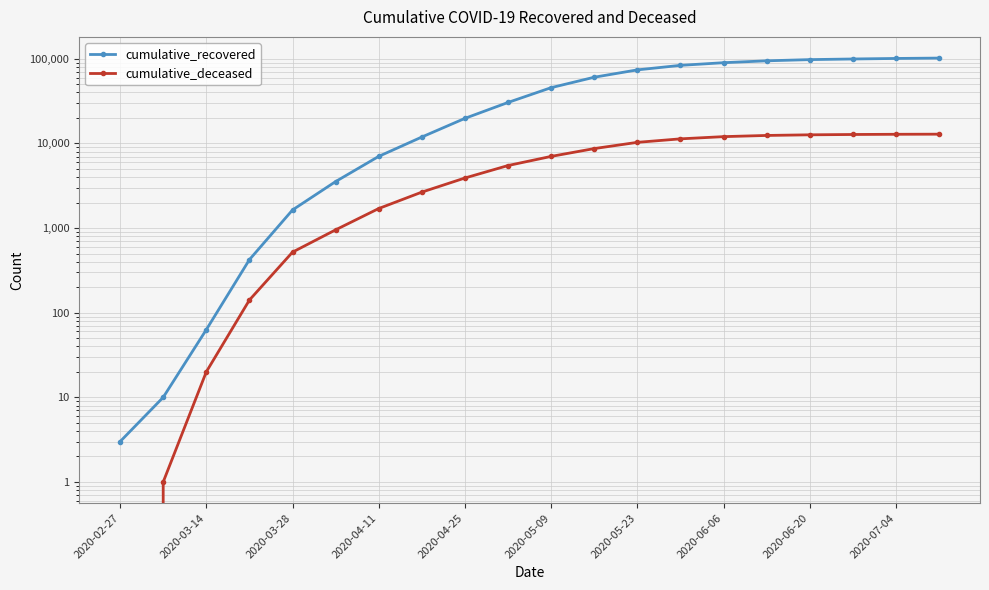

Is this an area chart (filled region under the line)?

No